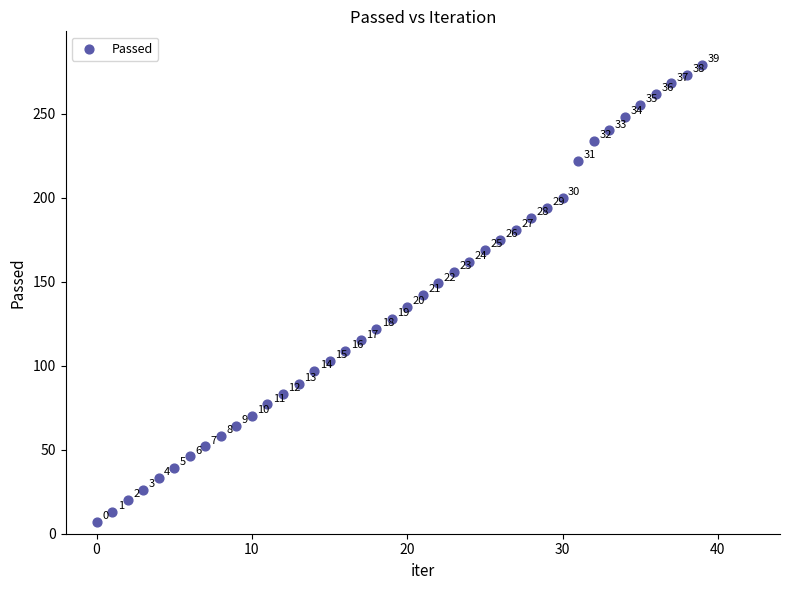

What Y value in the scatter plot is closest to 143?

142